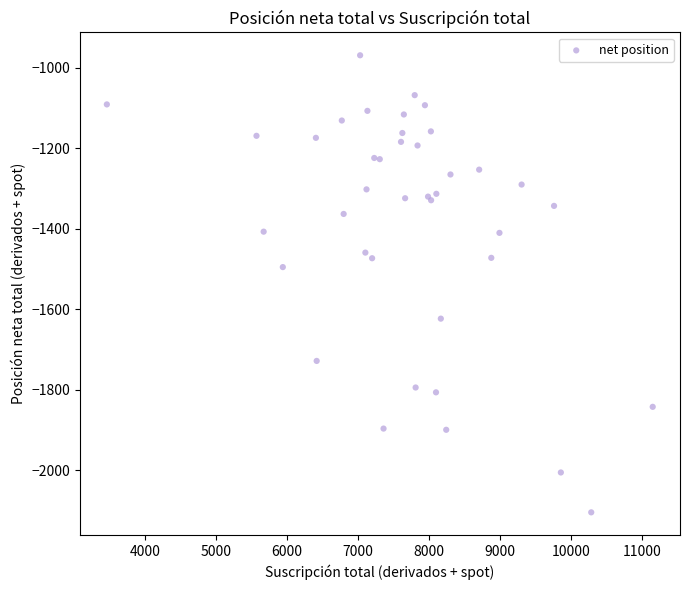

What Y value in the scatter plot is closest to -1536?

-1495